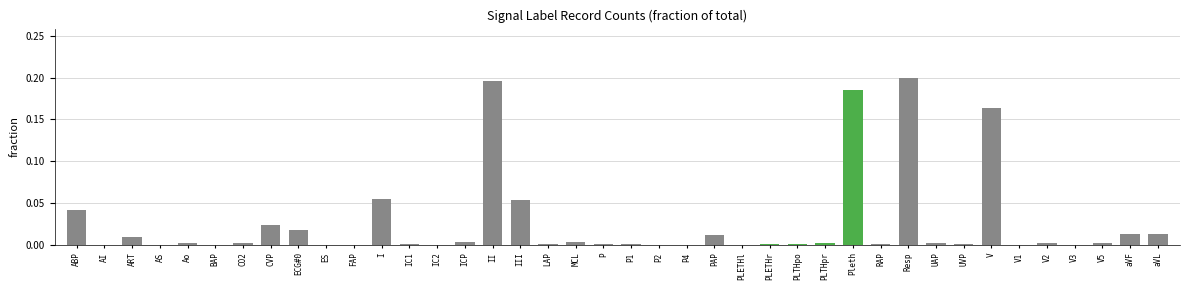

Between CVP and MCL, which is larger?

CVP